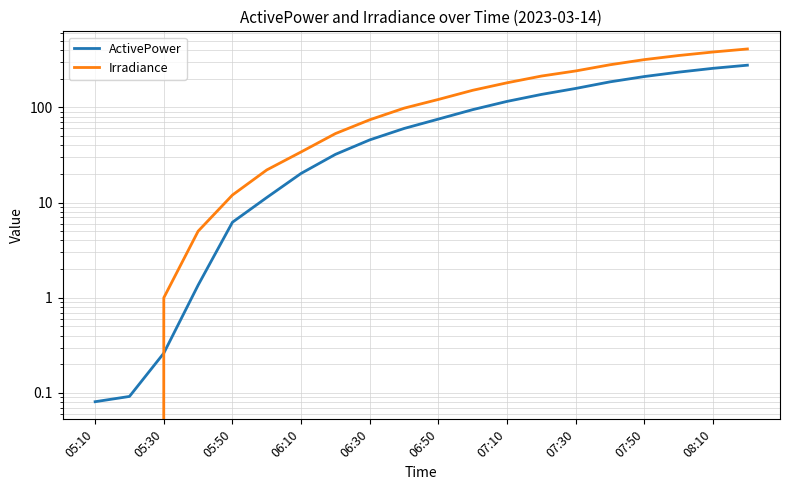

True or false: Irradiance and ActivePower cross at least once.

True